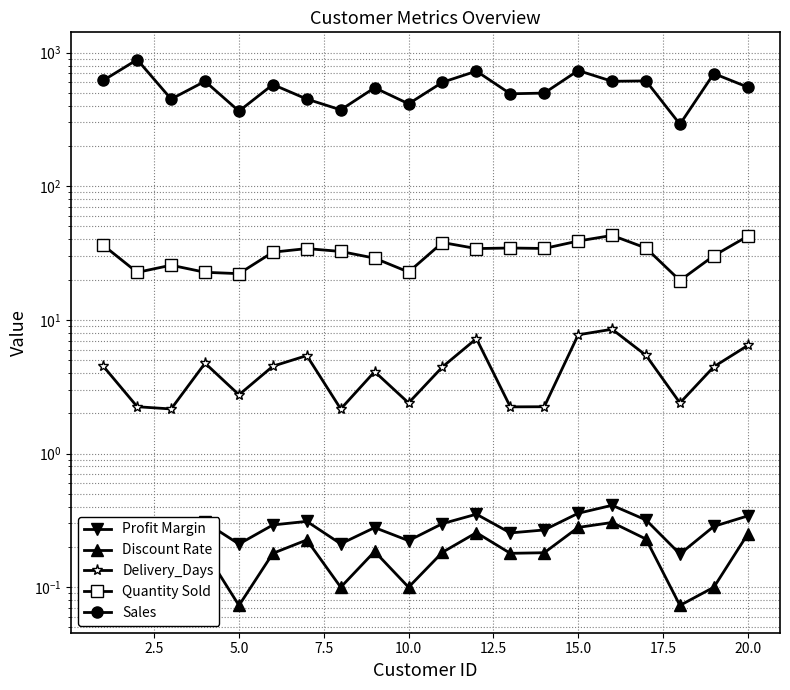

True or false: Quantity Sold and Sales intersect in this chart.

False